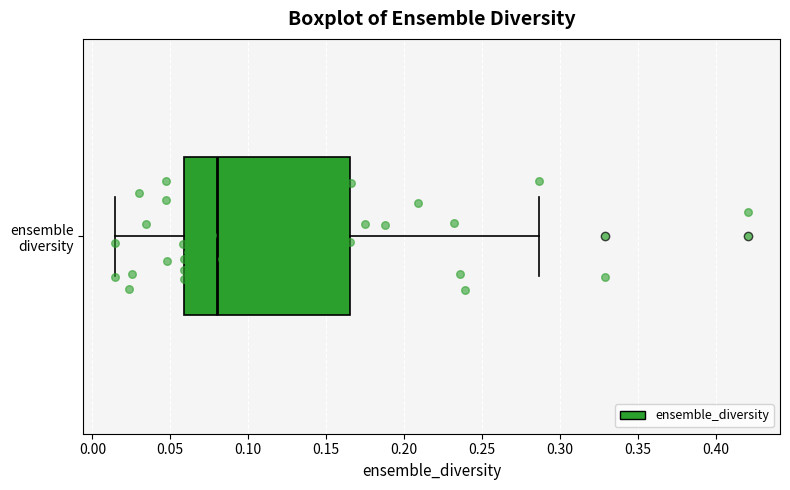

Read this box plot against the x-axis: the position of the median line, the range covered by the box, and the ends of both whiskers. The values are not printed on the chart, so give them approximately, as read against the axis.

median 0.080, box 0.060 to 0.165, whiskers 0.015 to 0.285